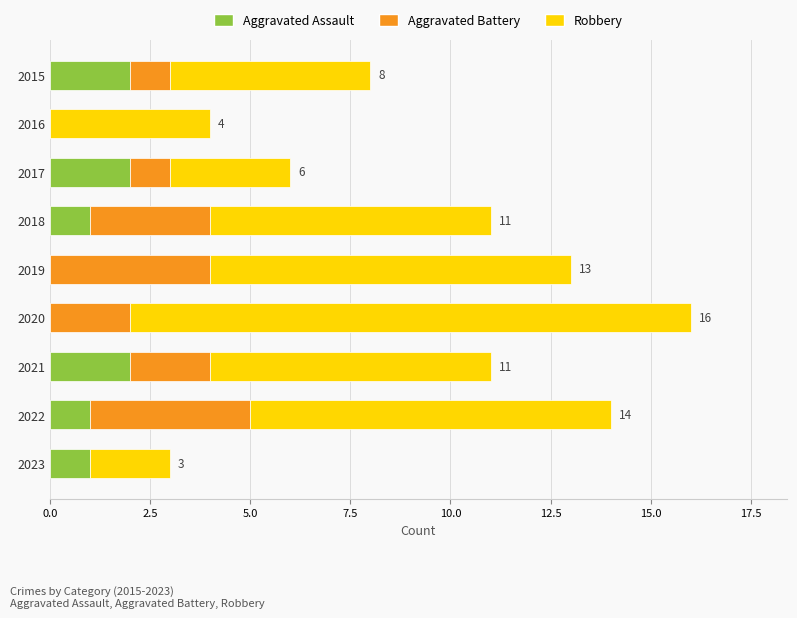

What is the total value across all series at 2023?

3